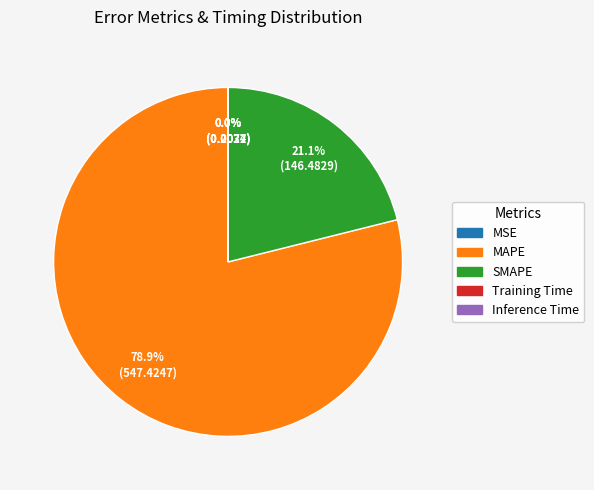

What is the largest slice in the pie chart?

MAPE